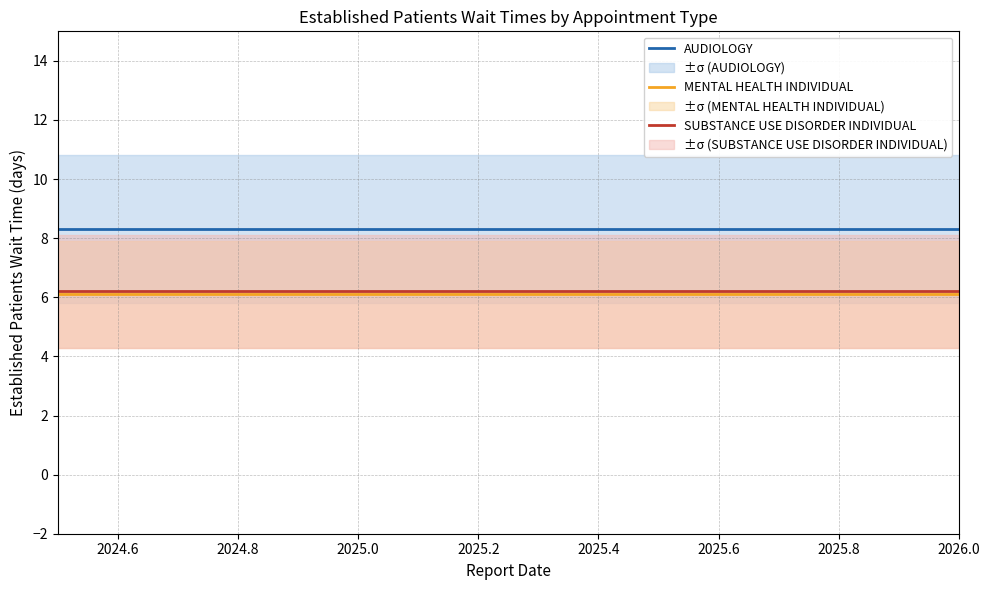

True or false: SUBSTANCE USE DISORDER INDIVIDUAL and AUDIOLOGY intersect in this chart.

False